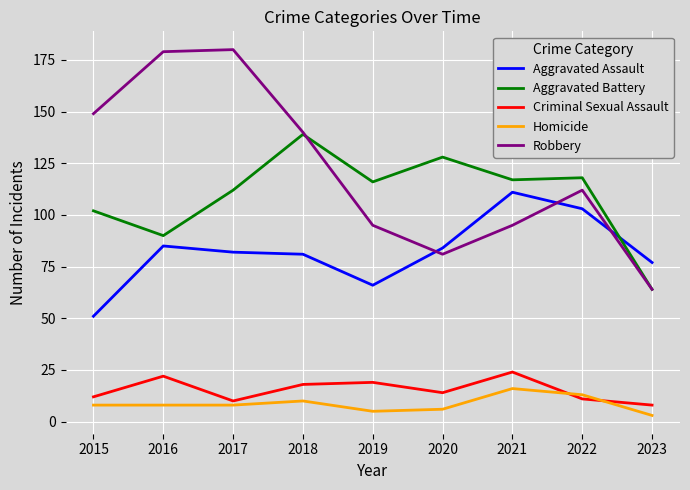

What is the smallest value displayed?

3